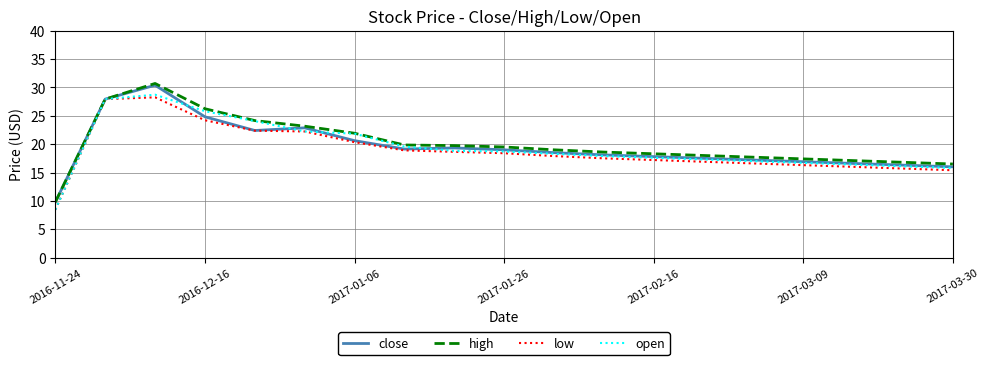

At how many categories does at least one series exceed 25?

3